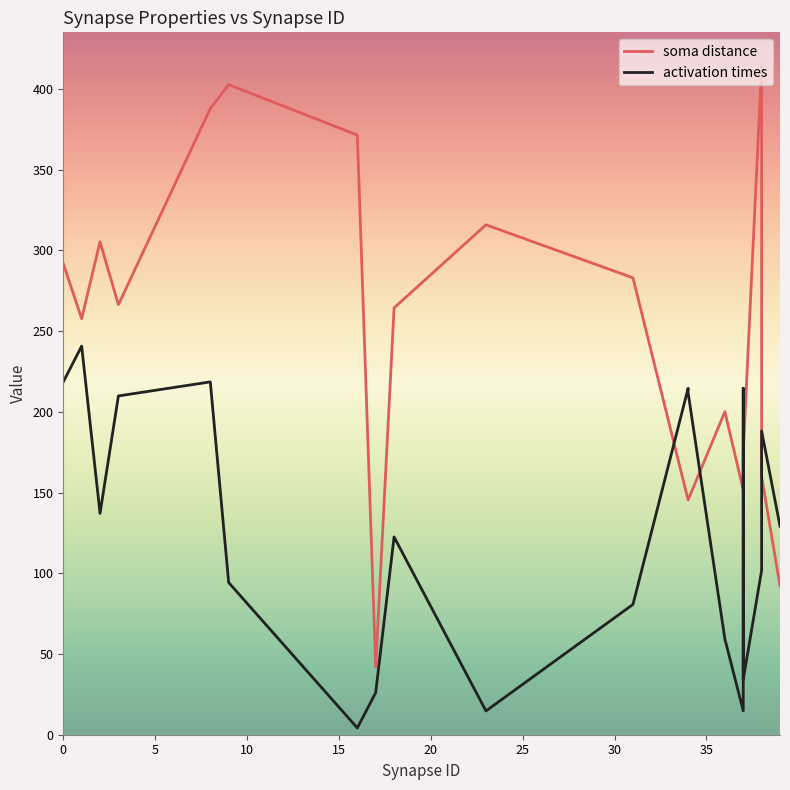

Rank the series by their average value, from lowest to highest.

activation times, soma distance